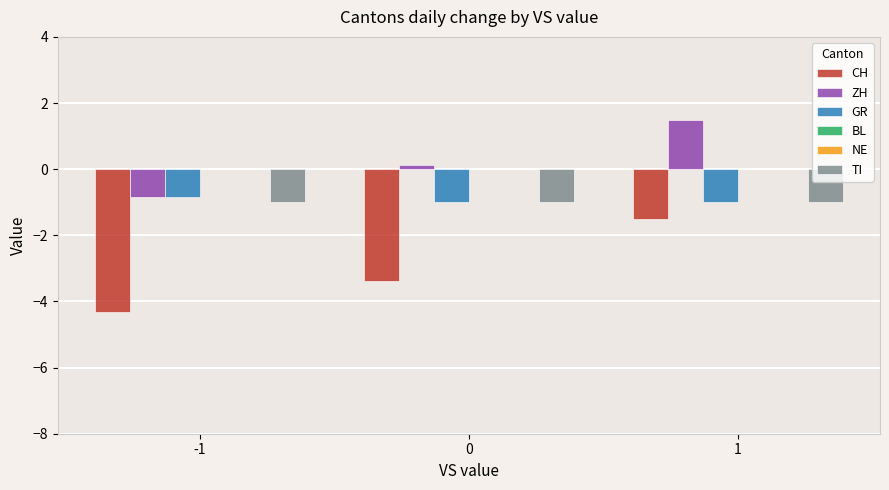

Which series changed the most between 0 and 1?

CH